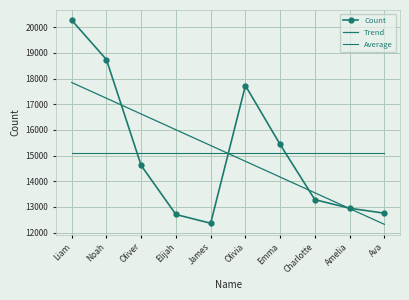

Which series has the largest total across all categories?

Count